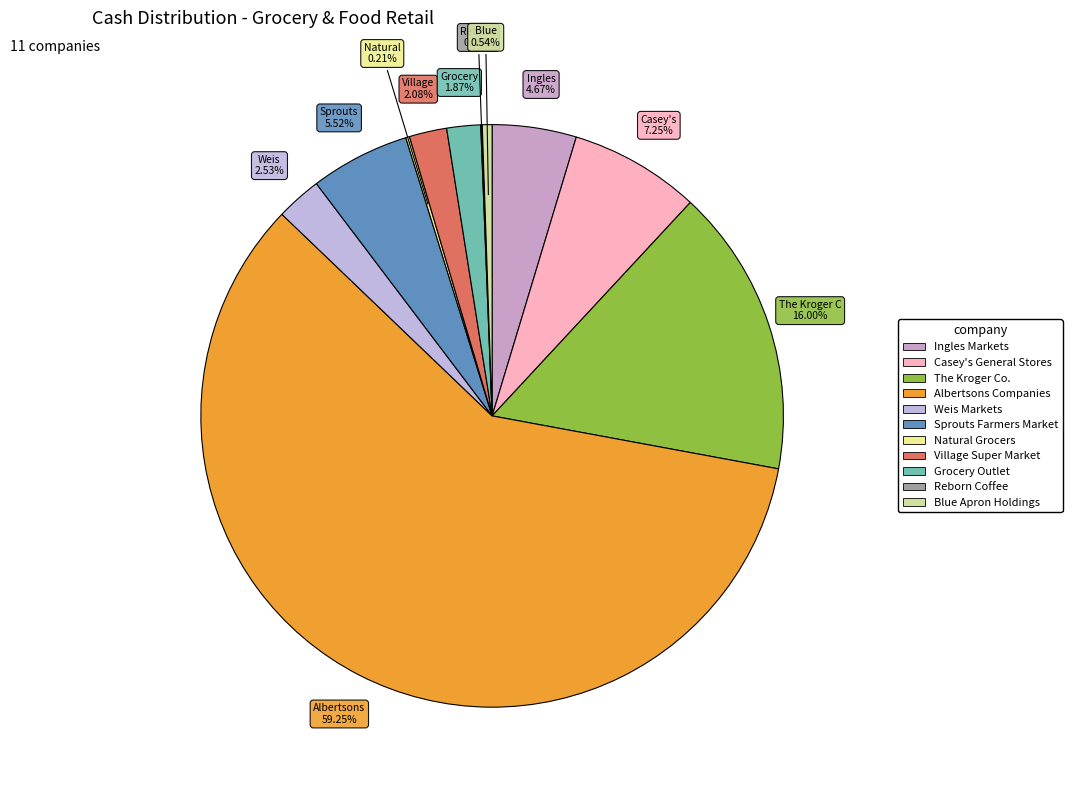

Is it true that The Kroger Co. is 16% of the pie?

True